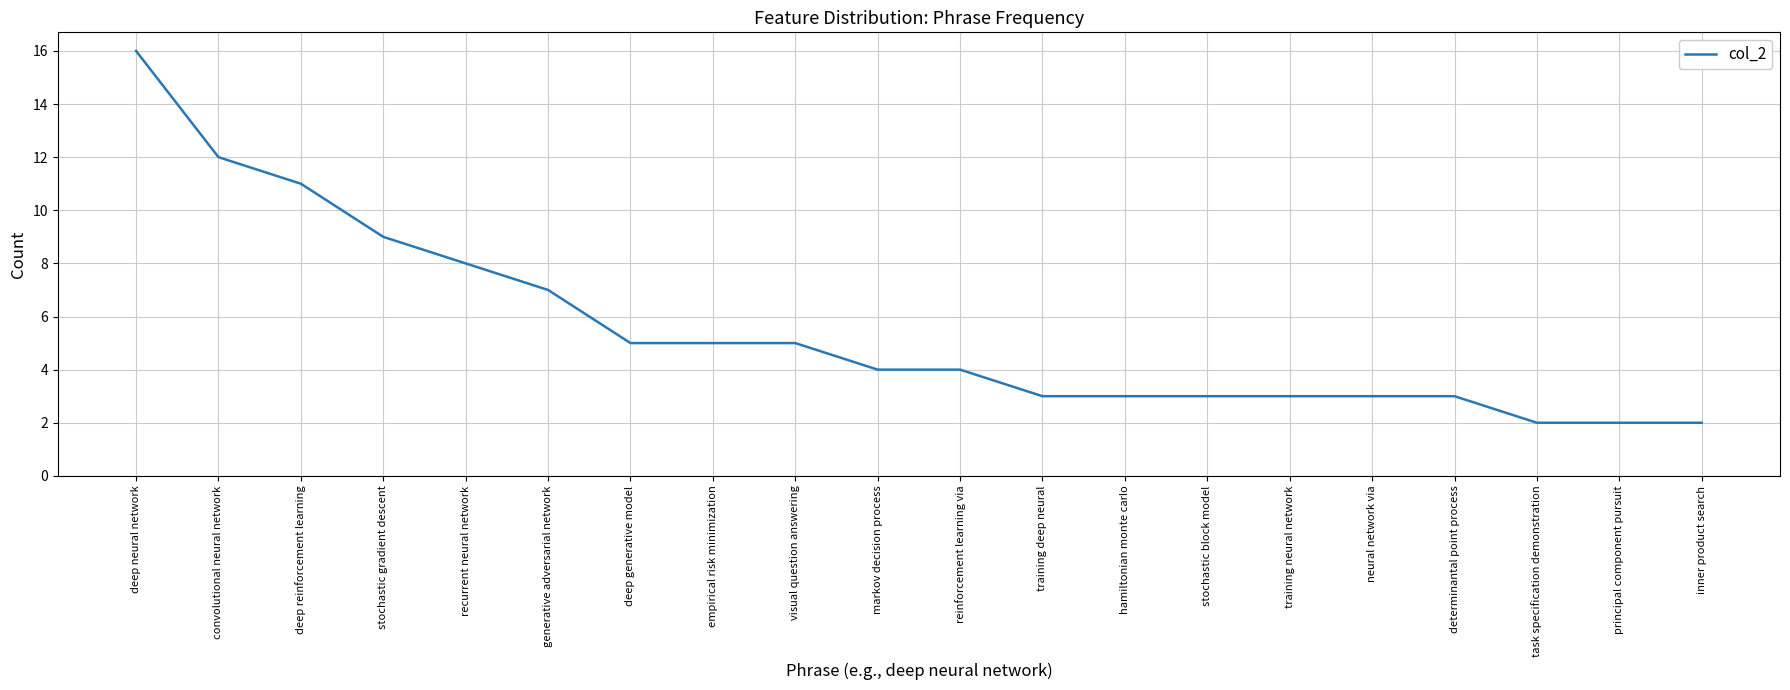

What position from the left is deep neural network?

1